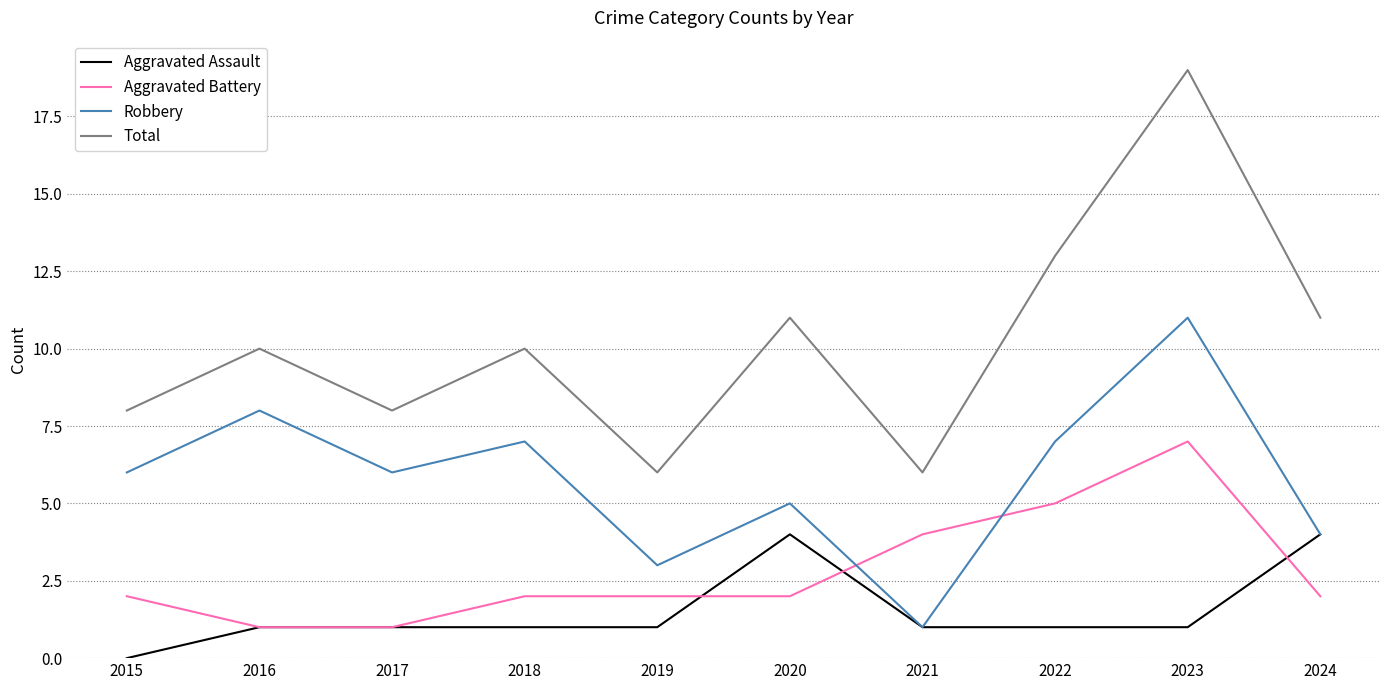

What is the average value of the Robbery series?

6